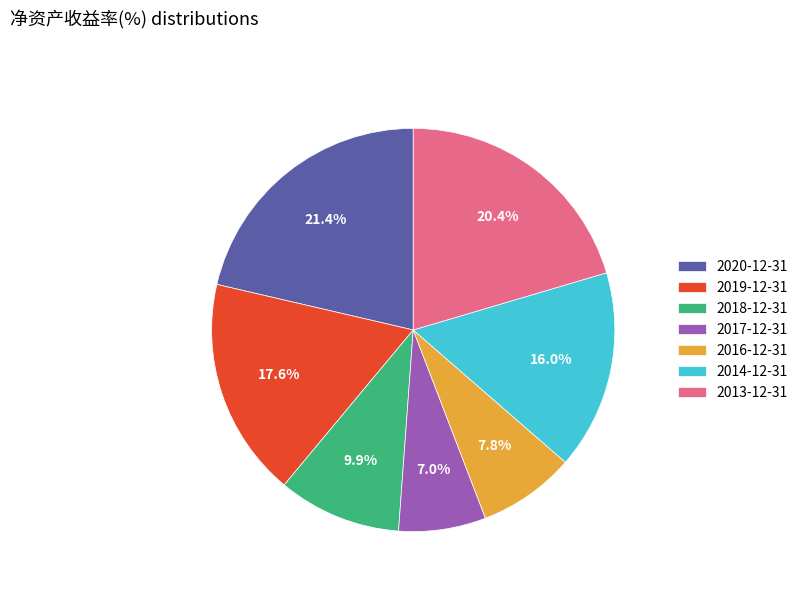

Which has a higher value, 2019-12-31 or 2020-12-31?

2020-12-31